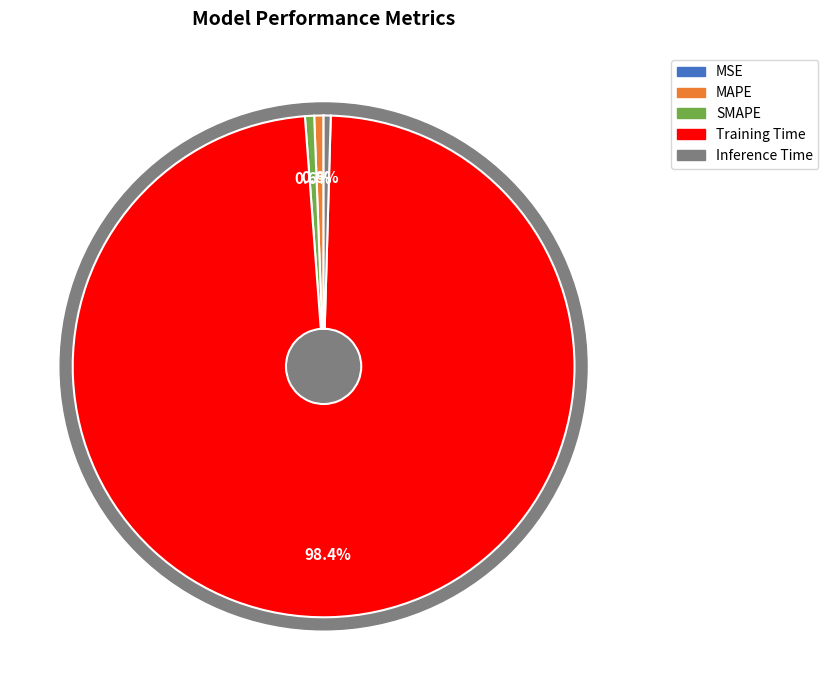

Between MAPE and Training Time, which is larger?

Training Time